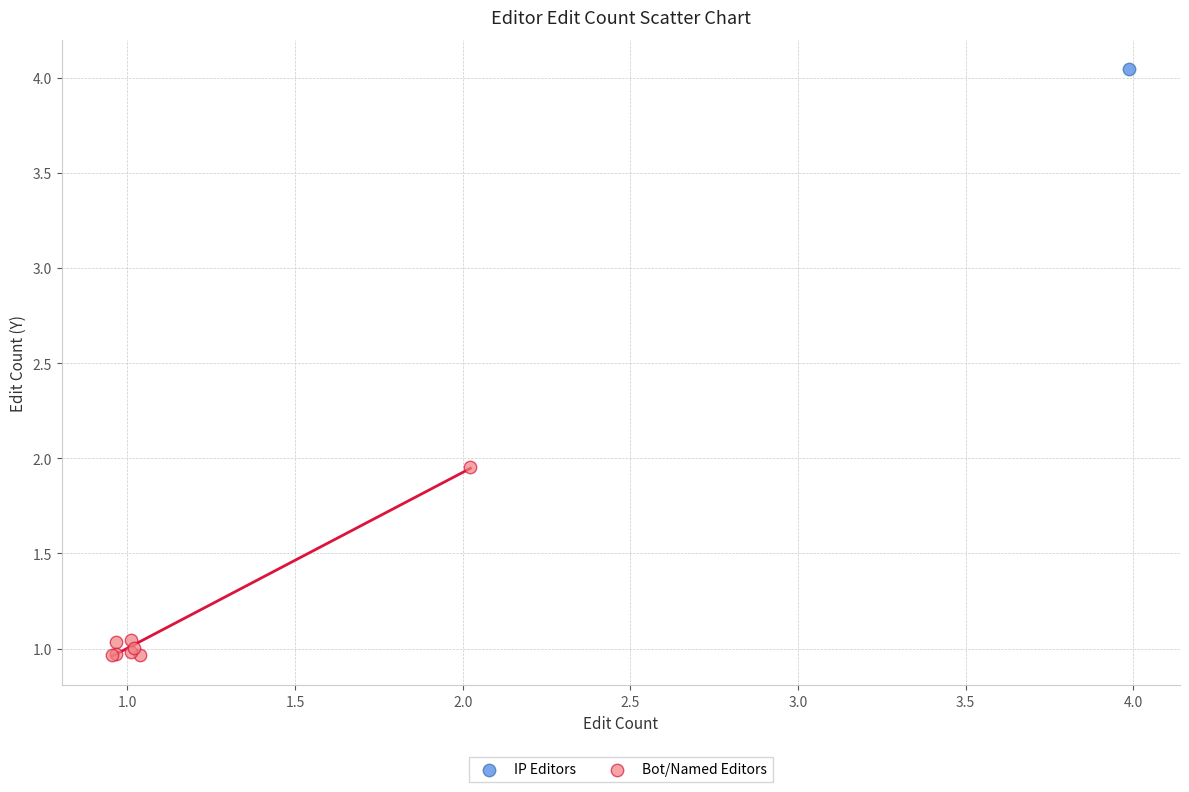

What are all the series names shown in the legend?

IP Editors, Bot/Named Editors